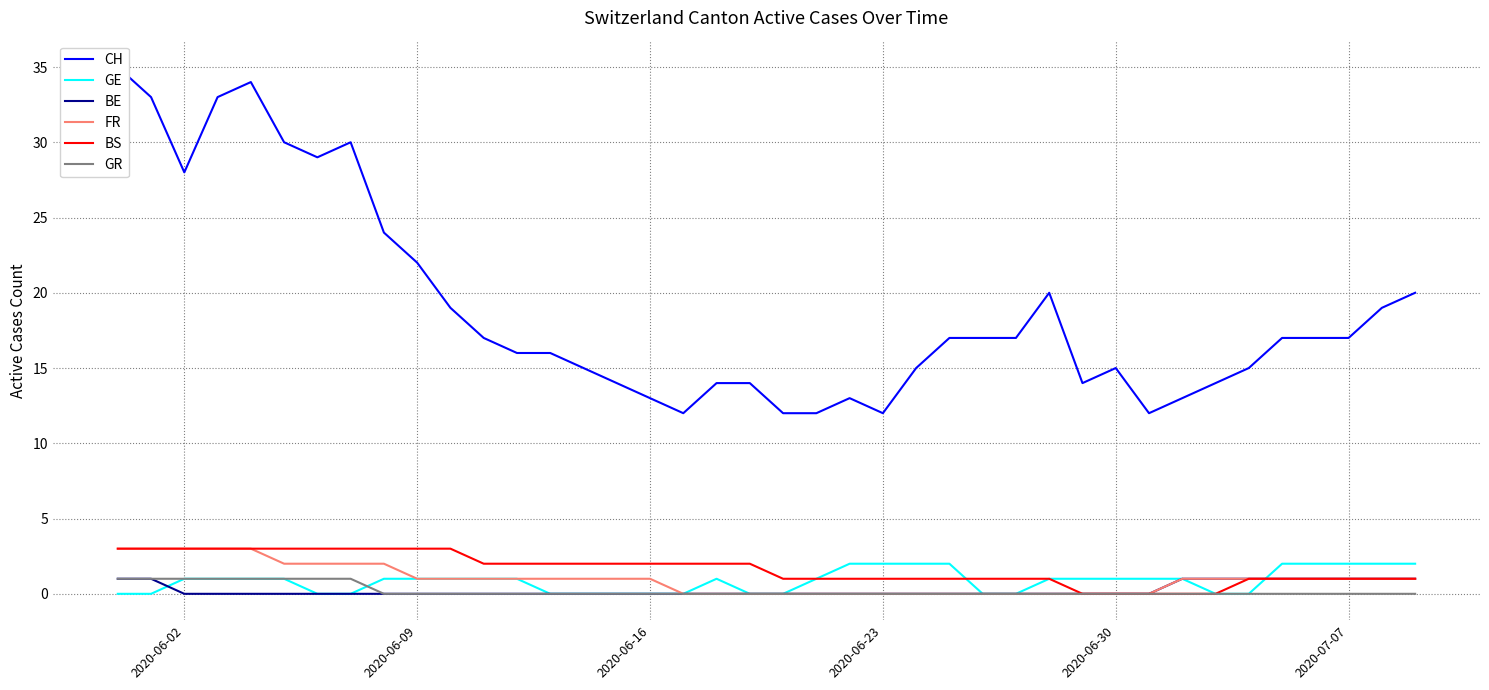

Reading left to right, list all the values displayed in this chart.

CH: 35	33	28	33	34	30	29	30	24	22	19	17	16	16	15	14	13	12	14	14	12	12	13	12	15	17	17	17	20	14	15	12	13	14	15	17	17	17	19	20
GE: 0	0	1	1	1	1	0	0	1	1	1	1	1	0	0	0	0	0	1	0	0	1	2	2	2	2	0	0	1	1	1	1	1	0	0	2	2	2	2	2
BE: 1	1	0	0	0	0	0	0	0	0	0	0	0	0	0	0	0	0	0	0	0	0	0	0	0	0	0	0	0	0	0	0	1	1	1	1	1	1	1	1
FR: 3	3	3	3	3	2	2	2	2	1	1	1	1	1	1	1	1	0	0	0	0	0	0	0	0	0	0	0	0	0	0	0	1	1	1	1	1	1	1	1
BS: 3	3	3	3	3	3	3	3	3	3	3	2	2	2	2	2	2	2	2	2	1	1	1	1	1	1	1	1	1	0	0	0	0	0	1	1	1	1	1	1
GR: 1	1	1	1	1	1	1	1	0	0	0	0	0	0	0	0	0	0	0	0	0	0	0	0	0	0	0	0	0	0	0	0	0	0	0	0	0	0	0	0